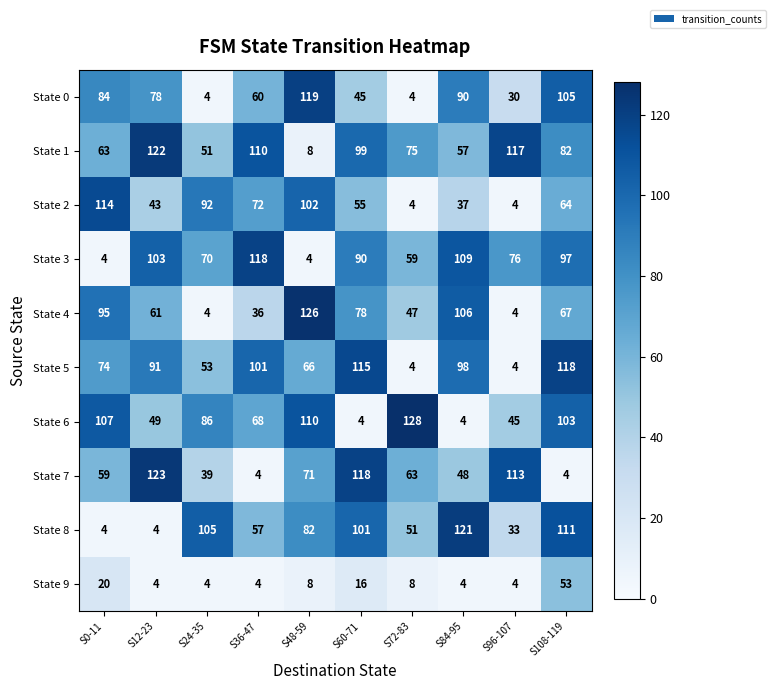

What is the spread (max minus min) of values at S0-11?

110